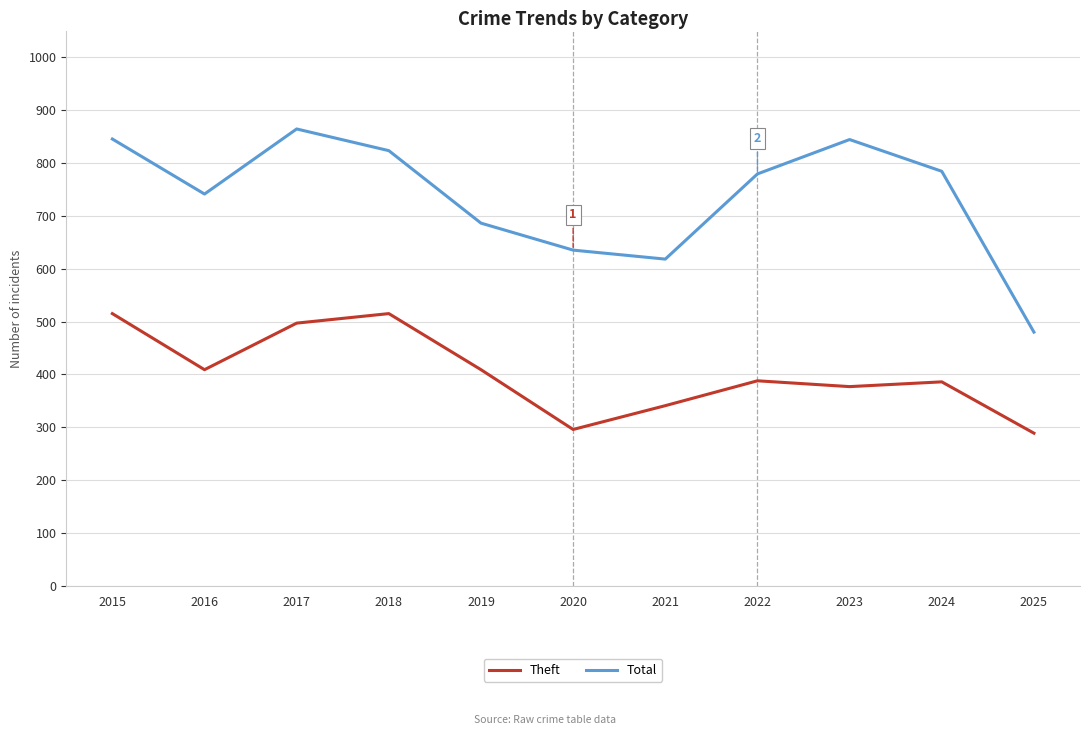

Does the chart have visible grid lines?

Yes